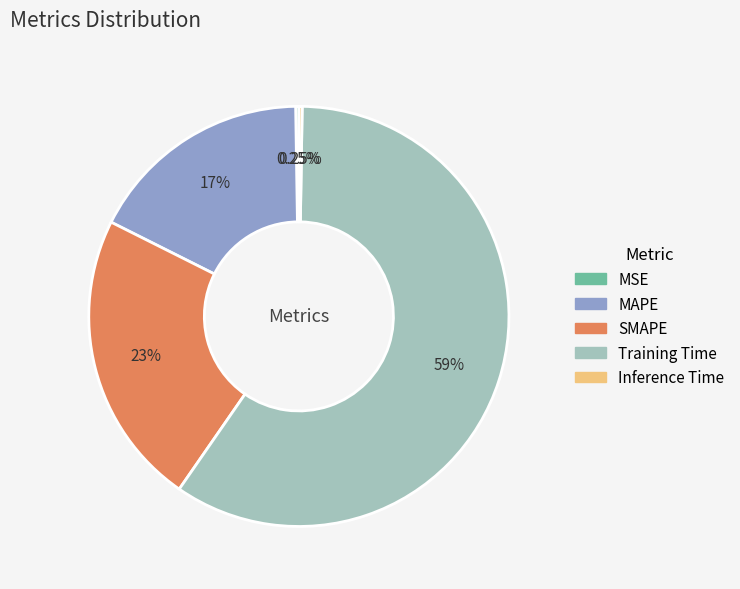

Which has a higher value, Training Time or MAPE?

Training Time